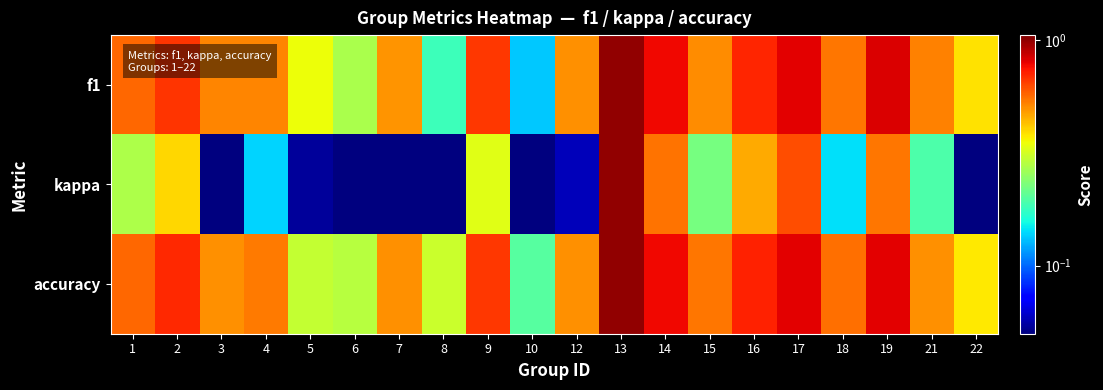

Rank the series at 17 from lowest to highest value.

kappa, f1, accuracy